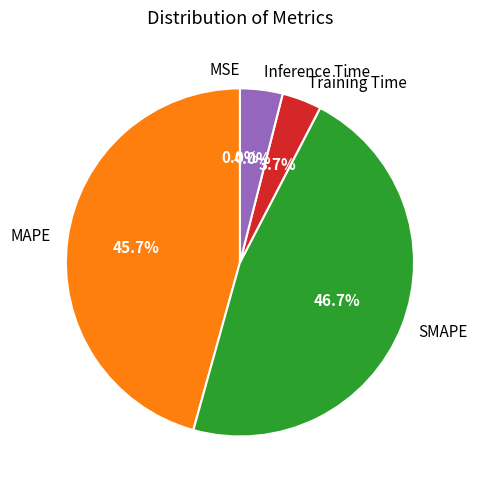

To the nearest percent, what portion does SMAPE represent?

47%